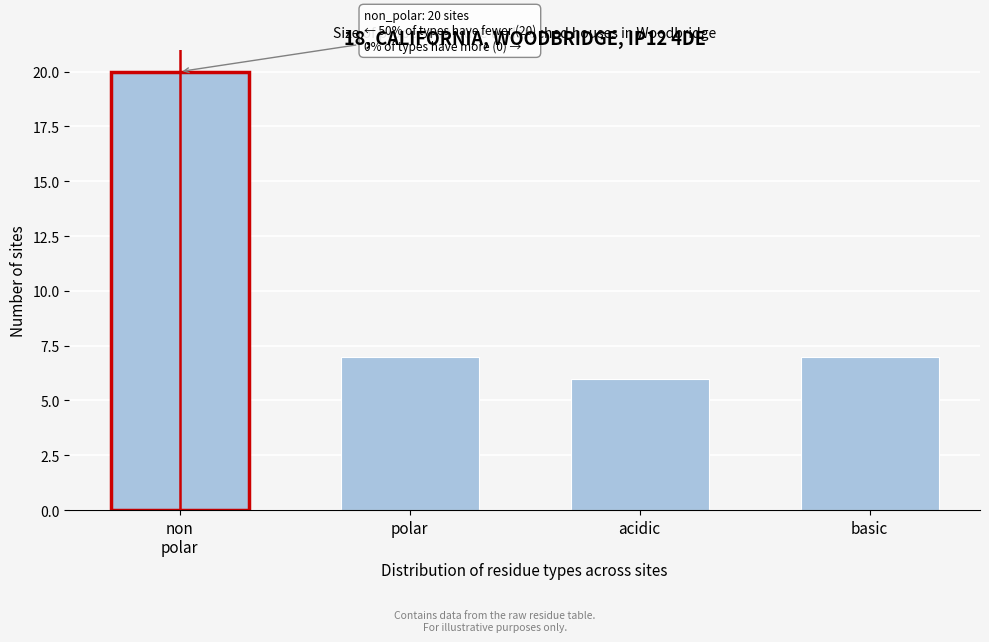

Reading left to right, list all the values displayed in this chart.

20	7	6	7